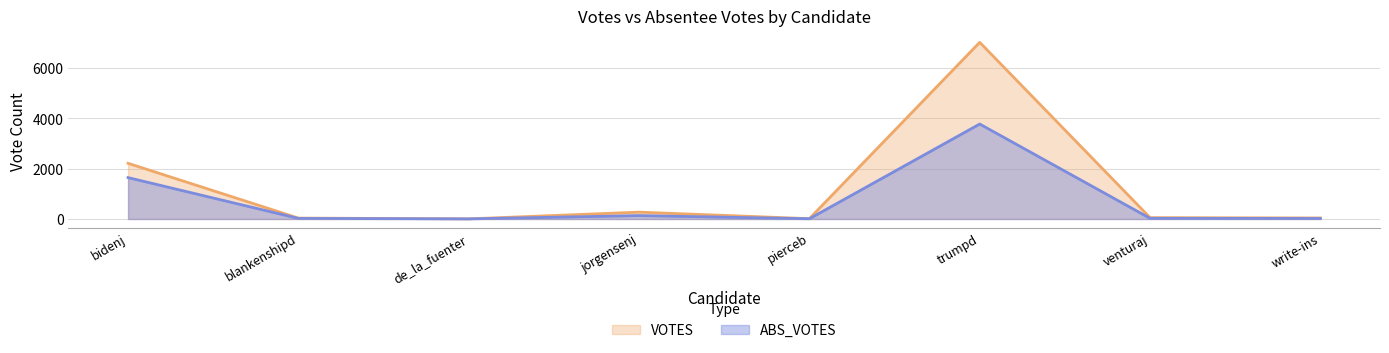

Where does the VOTES series first go above 54?

bidenj